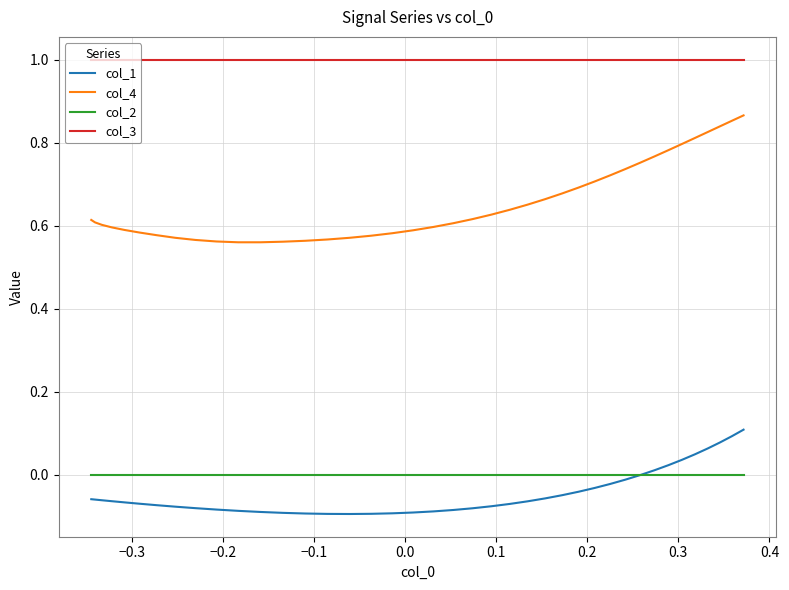

Which series has the largest range (max minus min)?

col_4